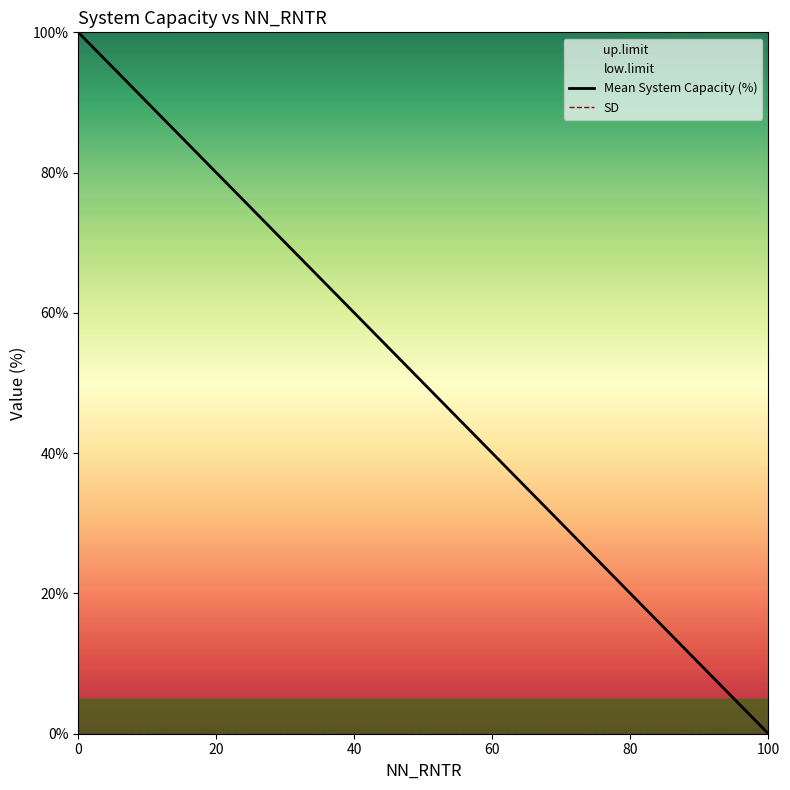

Reading left to right, what are all the values shown in this chart?

Mean System Capacity (%): 100	80	60	40	20	0
SD: 0	0	0	0	0	0